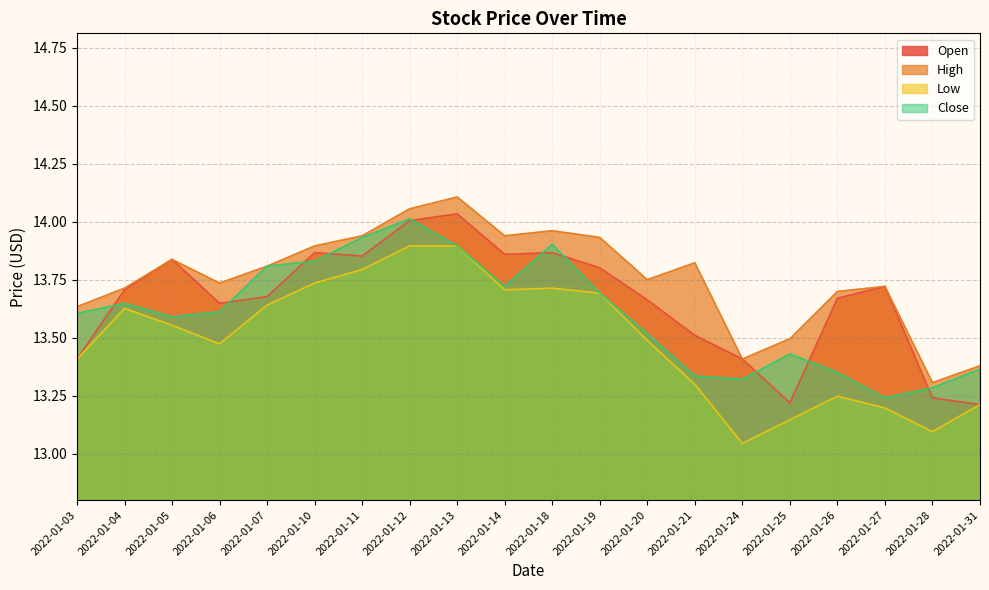

Does the chart have visible grid lines?

Yes